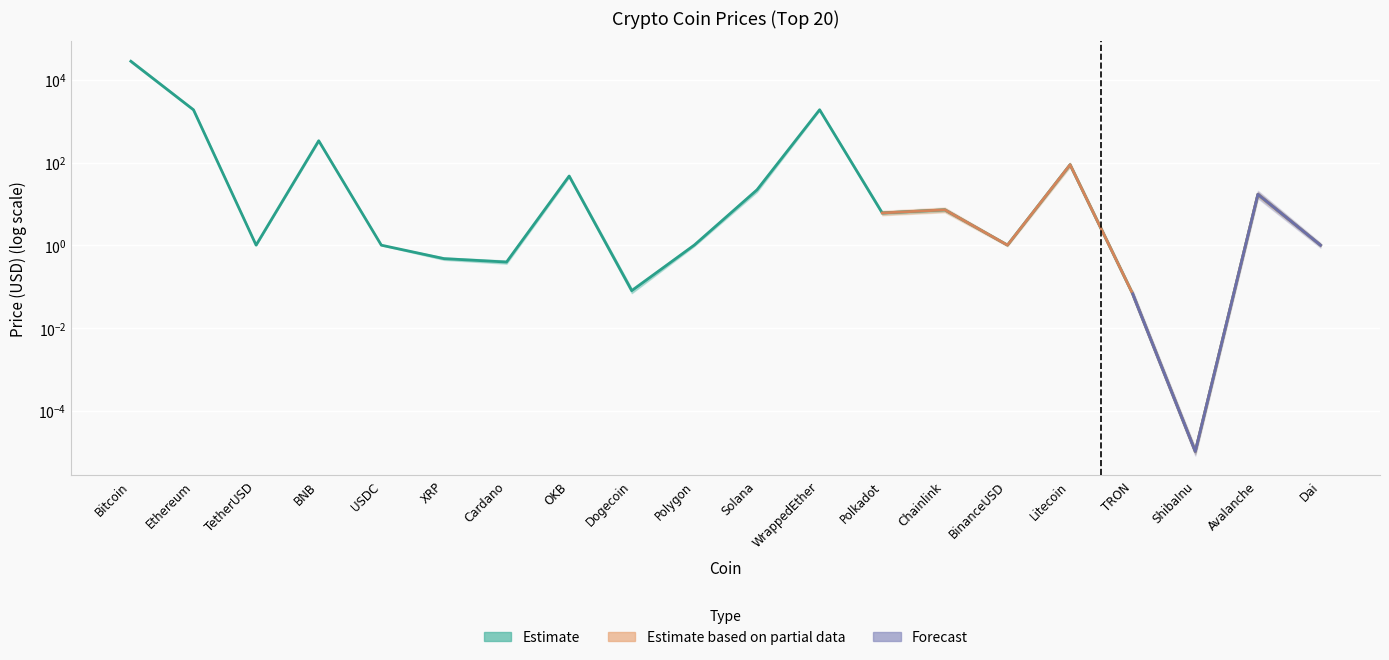

Reading right to left, transcribe all the data shown in this chart.

1.0	17.1	0.0	0.1	88.8	1.0	7.2	6.1	1885.2	21.9	1.0	0.1	47.2	0.4	0.5	1.0	336.1	1.0	1880.4	27988.1